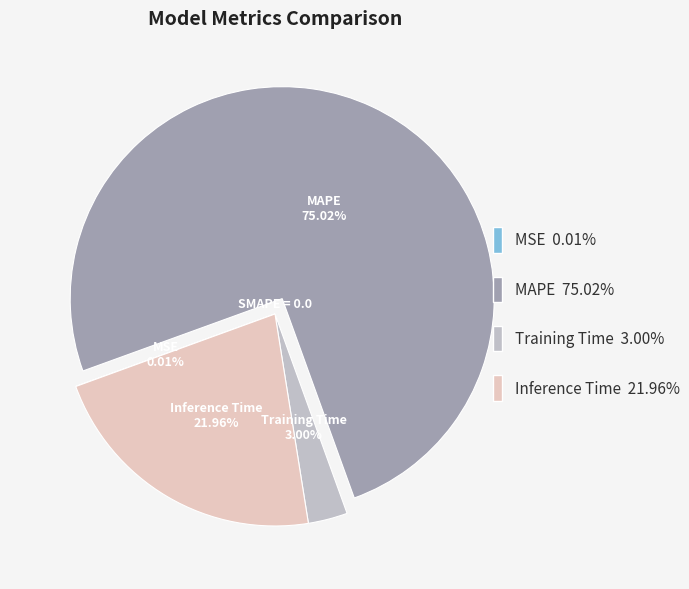

How many slices are in this pie chart?

4